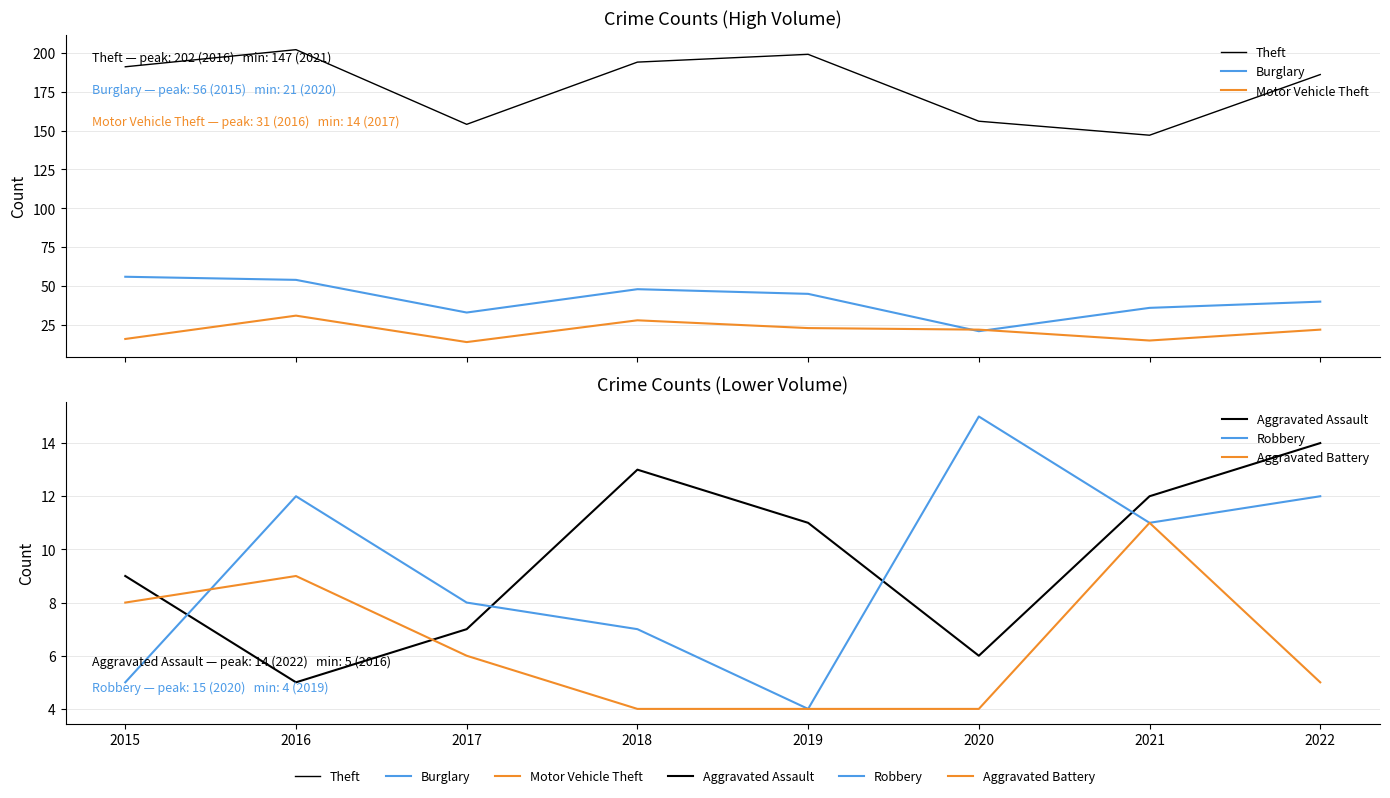

True or false: Burglary has a value of 36 at 2021.

True